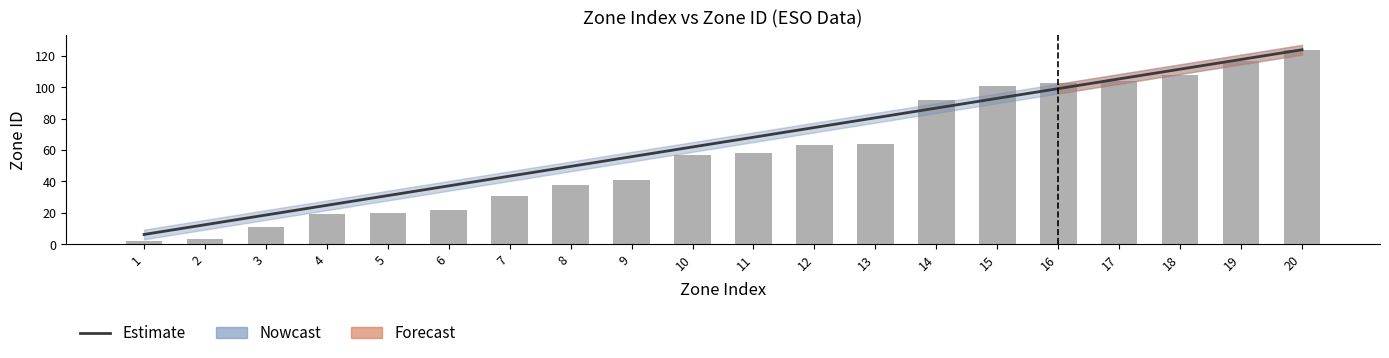

Is it true that the value at 5 is 20?

True